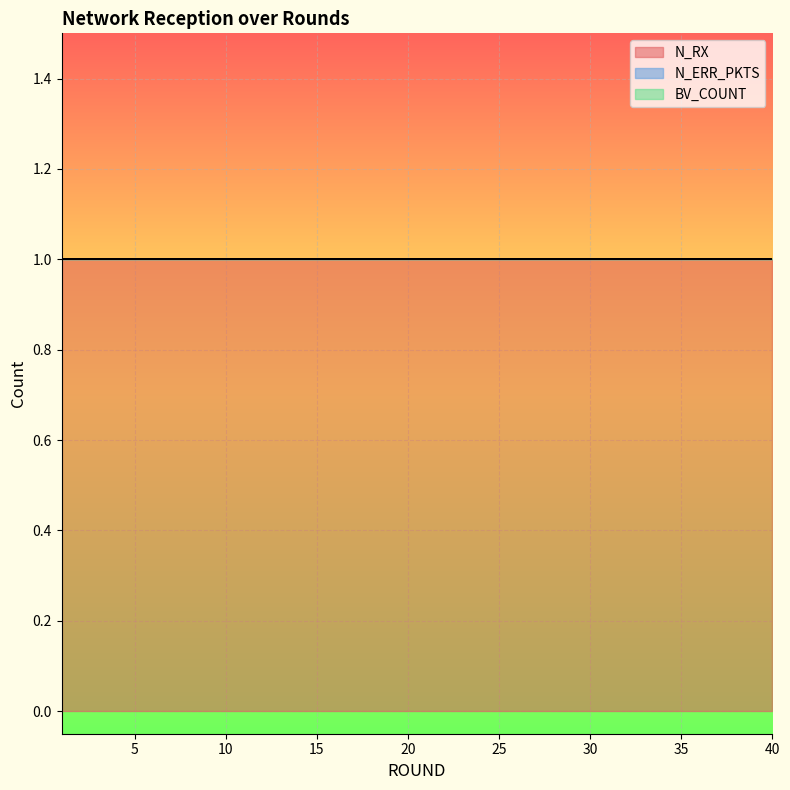

Reading left to right, what are all the values shown in this chart?

N_RX: 1=1	2=1	3=1	4=1	5=1	6=1	7=1	8=1	9=1	10=1	11=1	12=1	13=1	14=1	15=1	16=1	17=1	18=1	19=1	20=1	21=1	22=1	23=1	24=1	25=1	26=1	27=1	28=1	29=1	30=1	31=1	32=1	33=1	34=1	35=1	36=1	37=1	38=1	39=1	40=1
N_ERR_PKTS: 1=0	2=0	3=0	4=0	5=0	6=0	7=0	8=0	9=0	10=0	11=0	12=0	13=0	14=0	15=0	16=0	17=0	18=0	19=0	20=0	21=0	22=0	23=0	24=0	25=0	26=0	27=0	28=0	29=0	30=0	31=0	32=0	33=0	34=0	35=0	36=0	37=0	38=0	39=0	40=0
BV_COUNT: 1=0	2=0	3=0	4=0	5=0	6=0	7=0	8=0	9=0	10=0	11=0	12=0	13=0	14=0	15=0	16=0	17=0	18=0	19=0	20=0	21=0	22=0	23=0	24=0	25=0	26=0	27=0	28=0	29=0	30=0	31=0	32=0	33=0	34=0	35=0	36=0	37=0	38=0	39=0	40=0